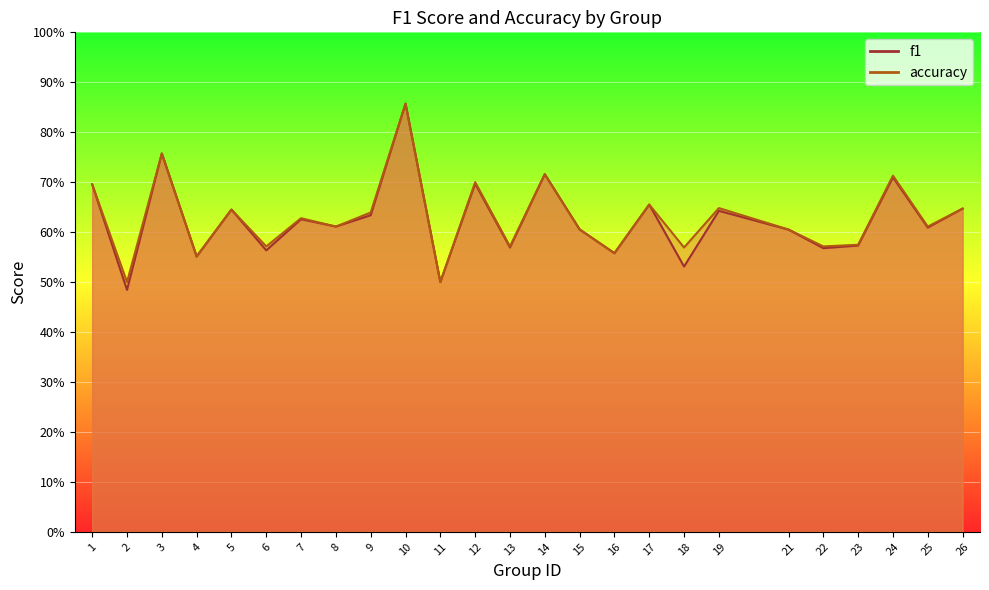

Where do accuracy and f1 first cross each other?

14 and 15